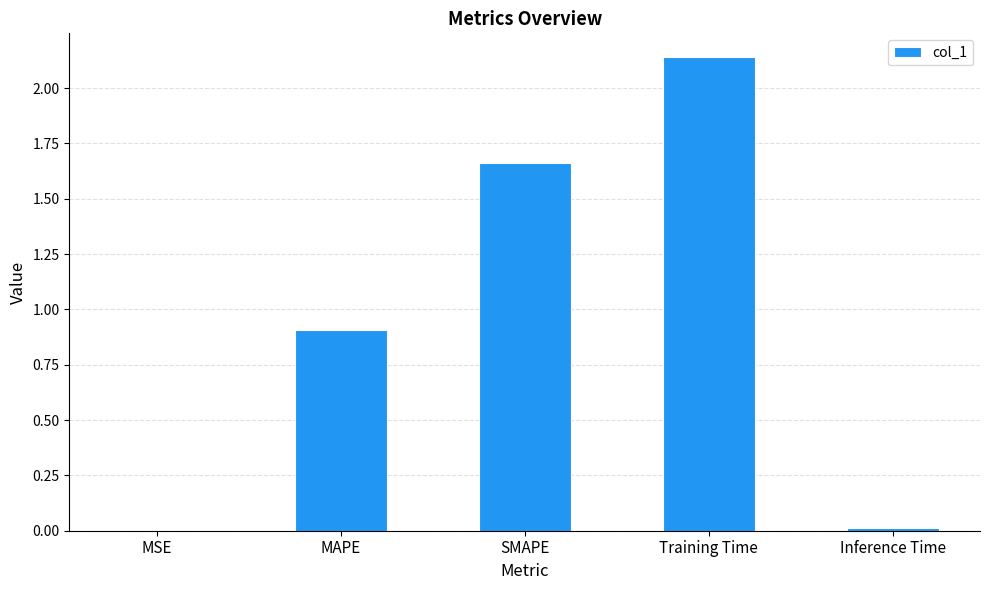

Which category has the highest value across all series?

Training Time